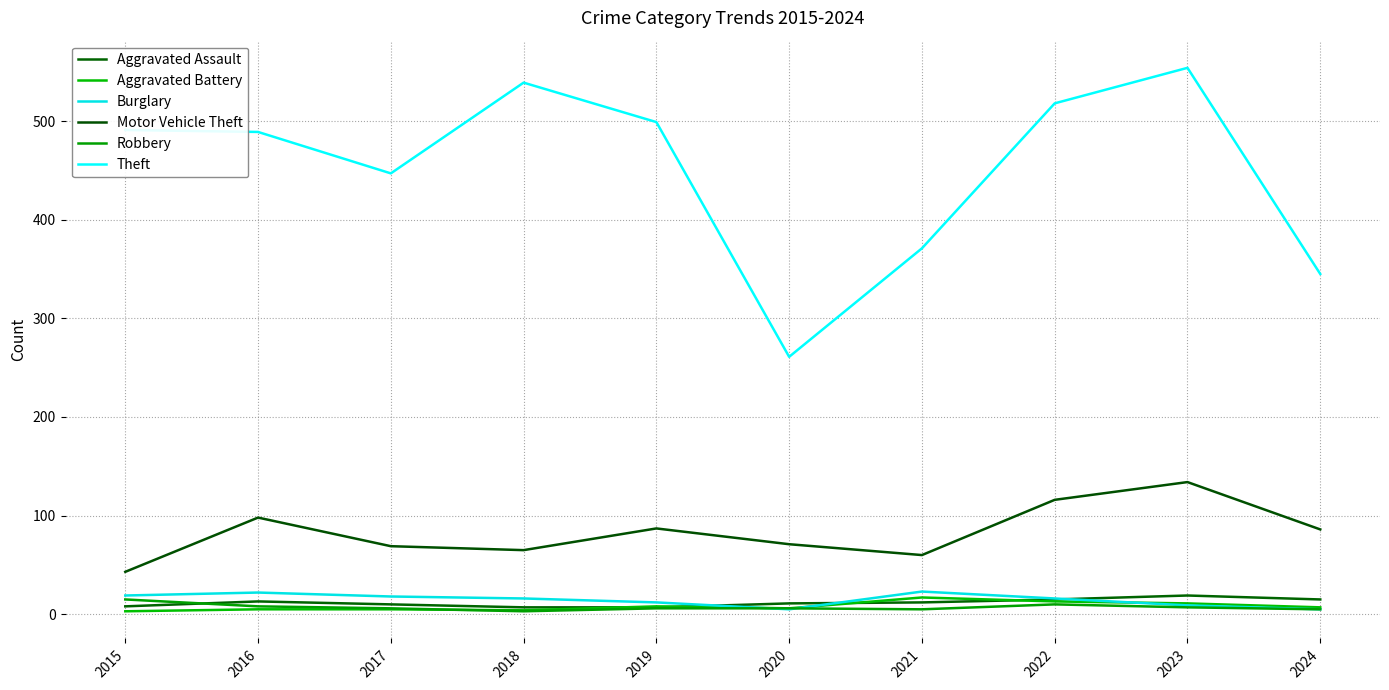

Is the value of Theft at 2019 greater than the value of Aggravated Assault at 2021?

Yes